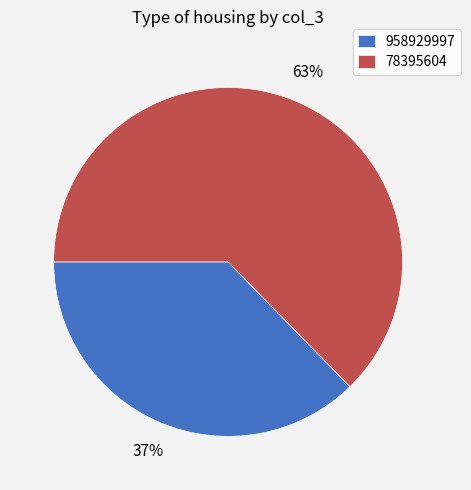

Is the sum of 78395604 and 958929997 greater than half?

Yes